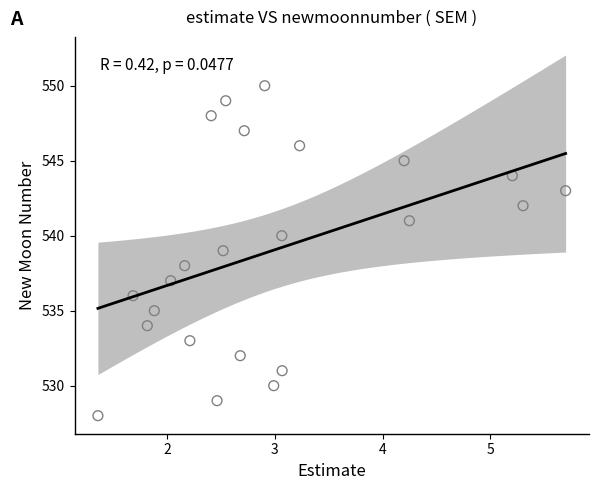

What is the range of Y values (max minus min)?

22